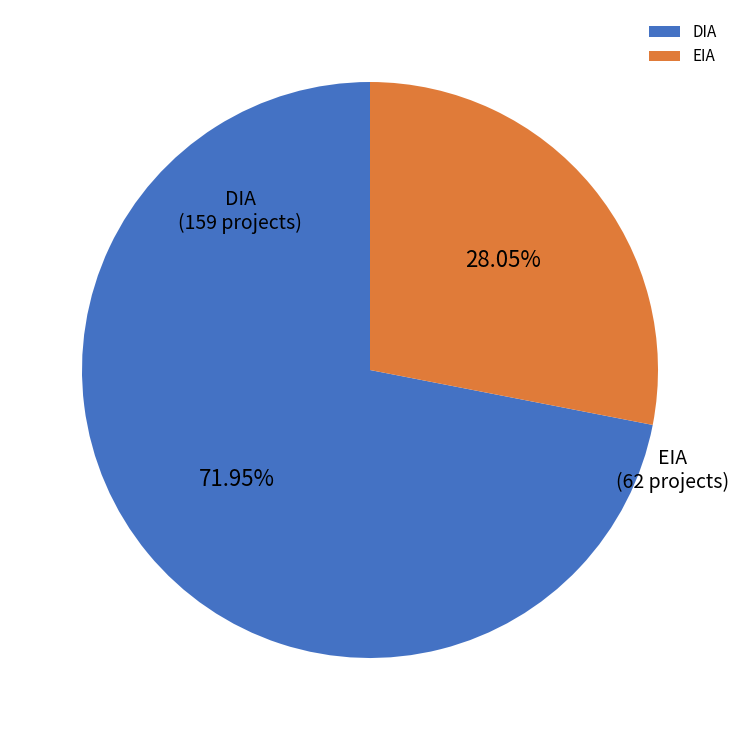

To the nearest percent, what is the average slice percentage?

50%